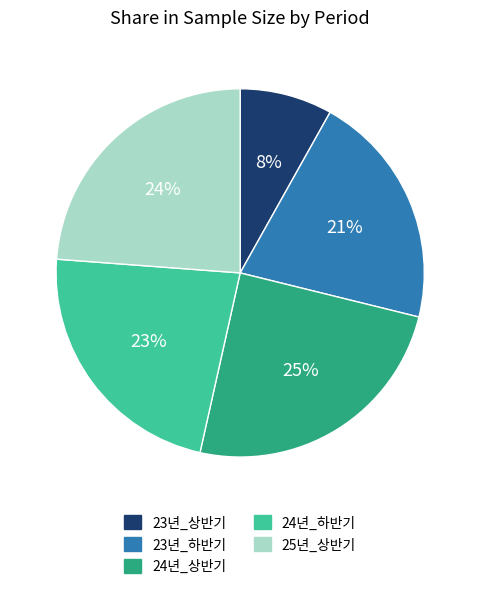

Rank the categories by value from highest to lowest.

24년_상반기, 25년_상반기, 24년_하반기, 23년_하반기, 23년_상반기